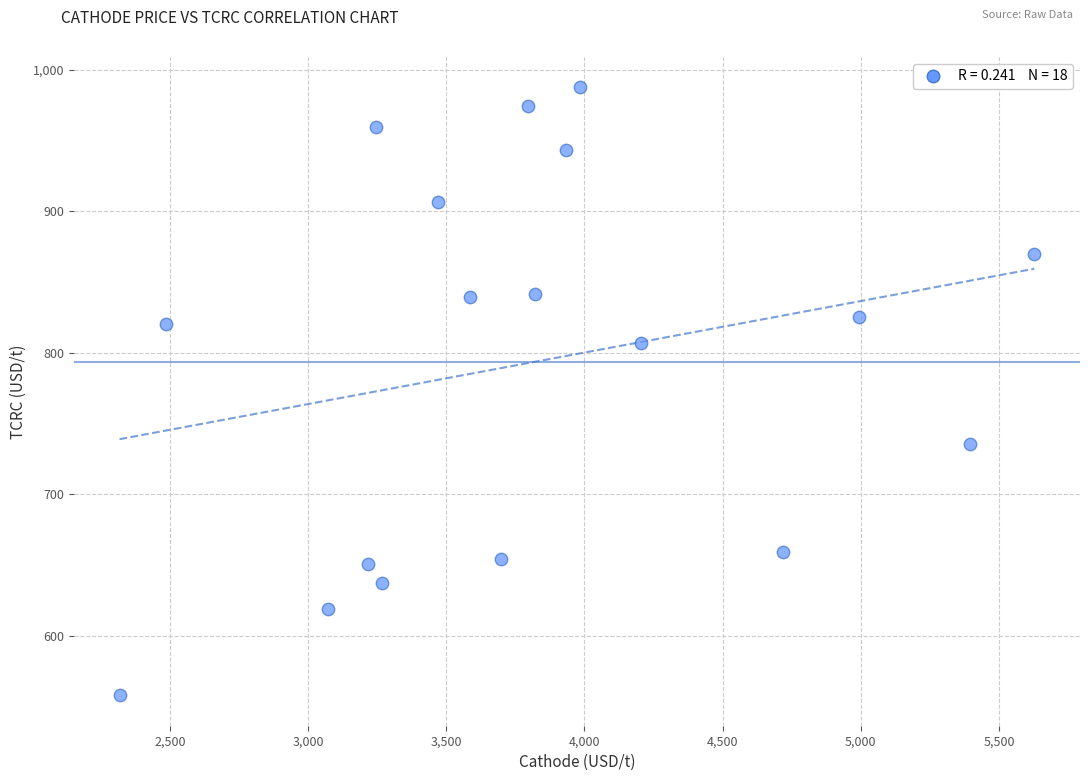

What is the range of Y values (max minus min)?

429.5